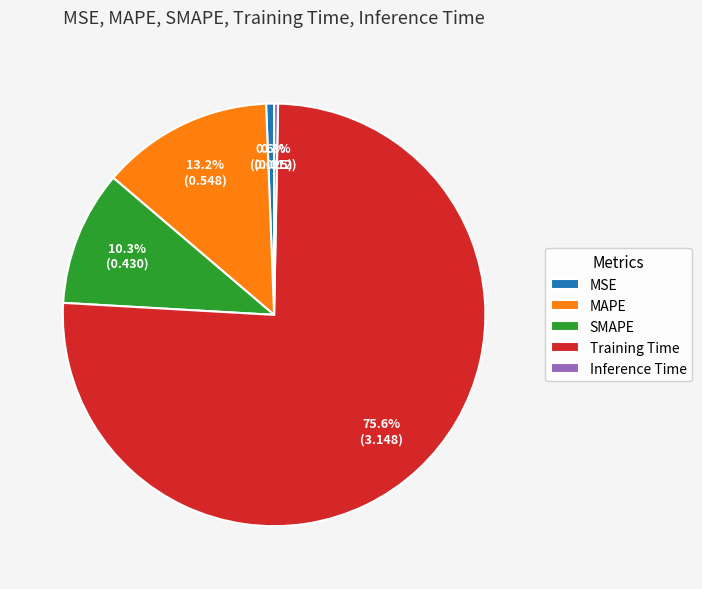

To the nearest percent, what is the difference between the SMAPE and Training Time slice percentages?

65%